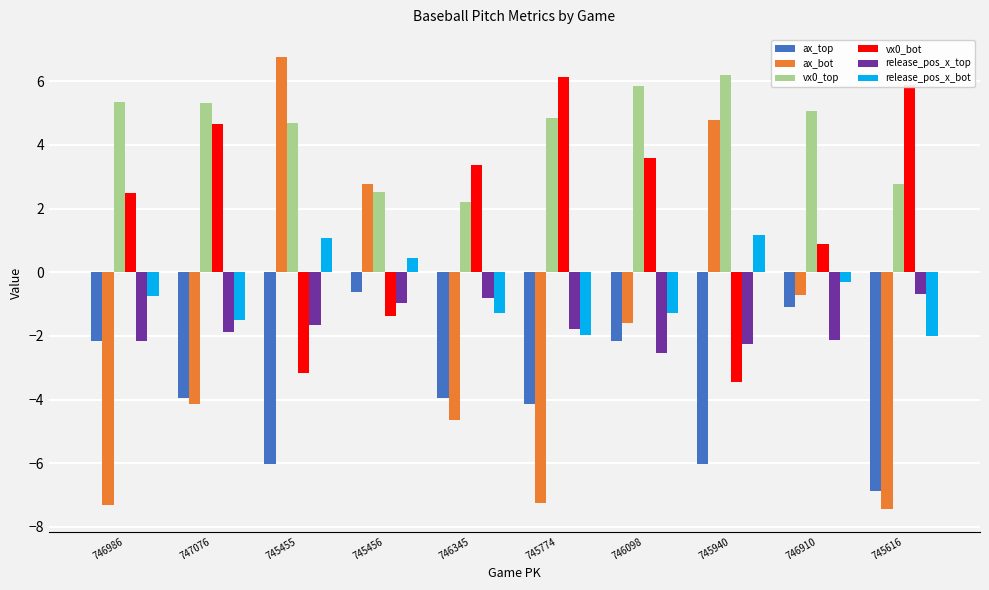

The value of release_pos_x_bot at 746098 is -1.3. True or false?

True